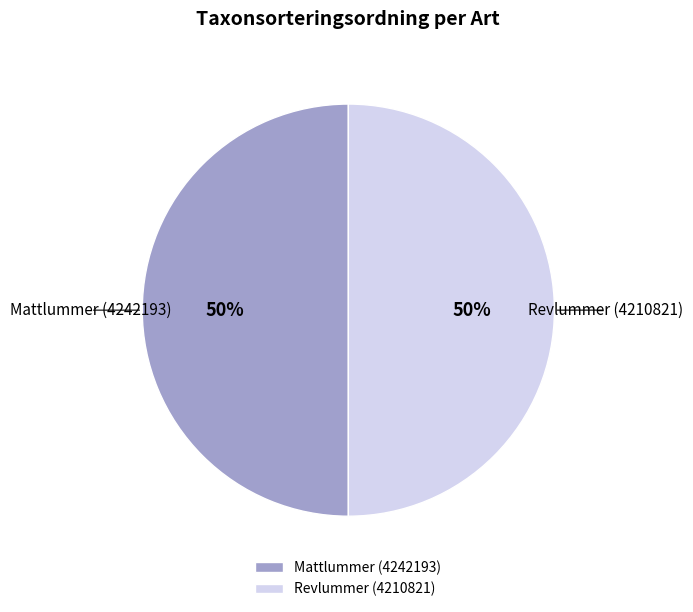

To the nearest percent, what portion does Mattlummer (4242193) represent?

50%